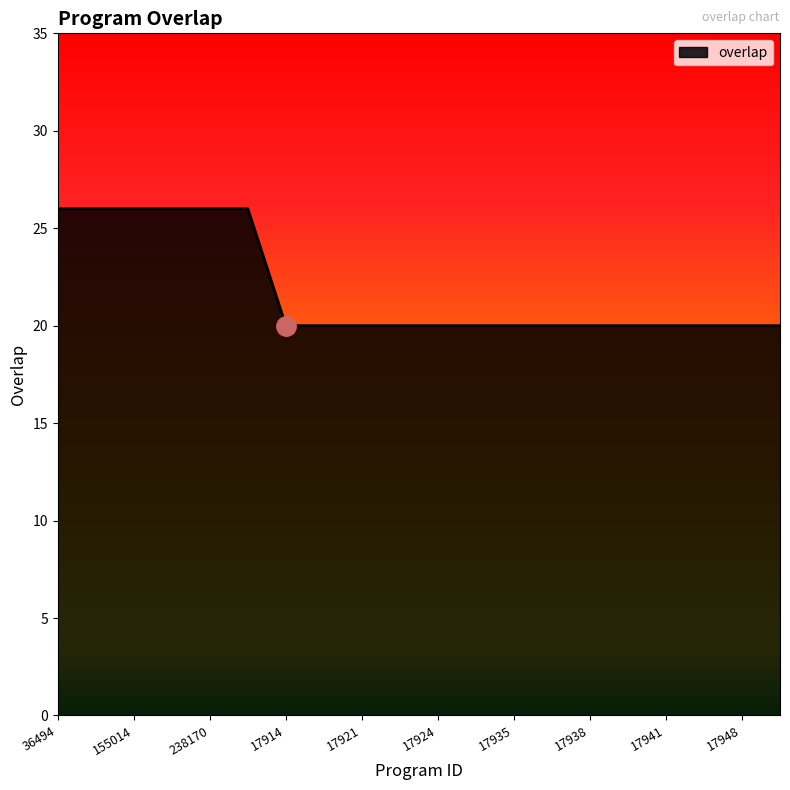

What is the greatest value displayed?

26